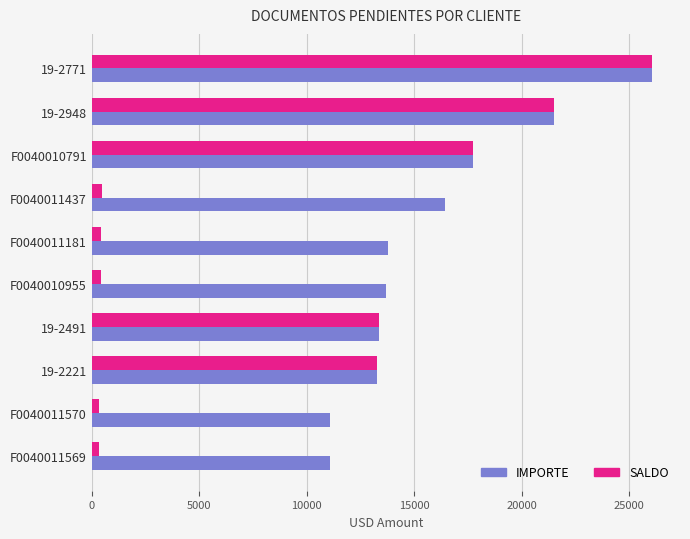

What is the total value across all series at 19-2948?

43059.8